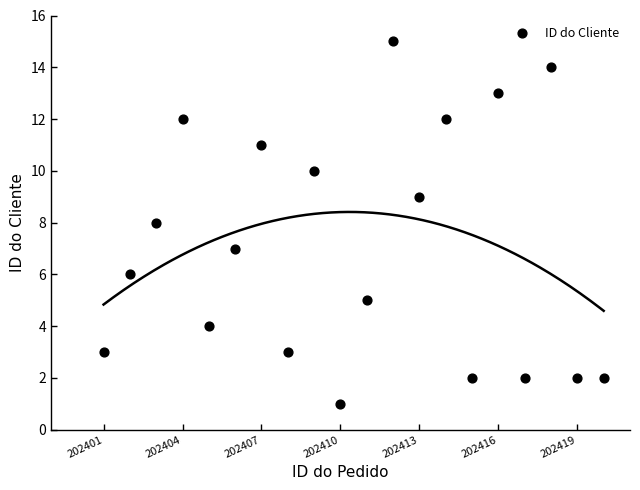

What is the range of X values (max minus min)?

19